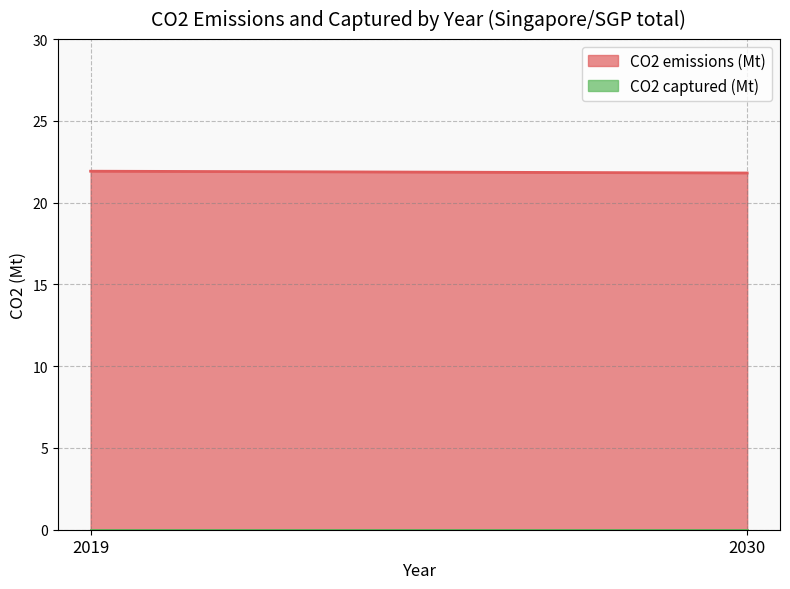

What is the total value across all series at 2019?

21.9